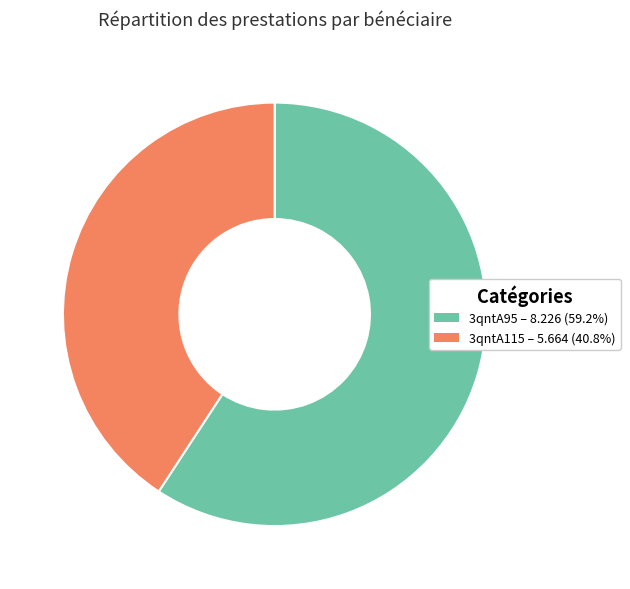

True or false: 3qntA95 accounts for 64% of the total.

False